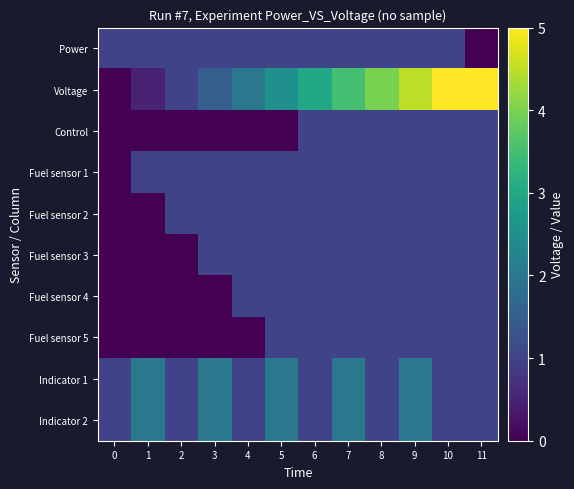

What is the greatest value displayed?

5.0